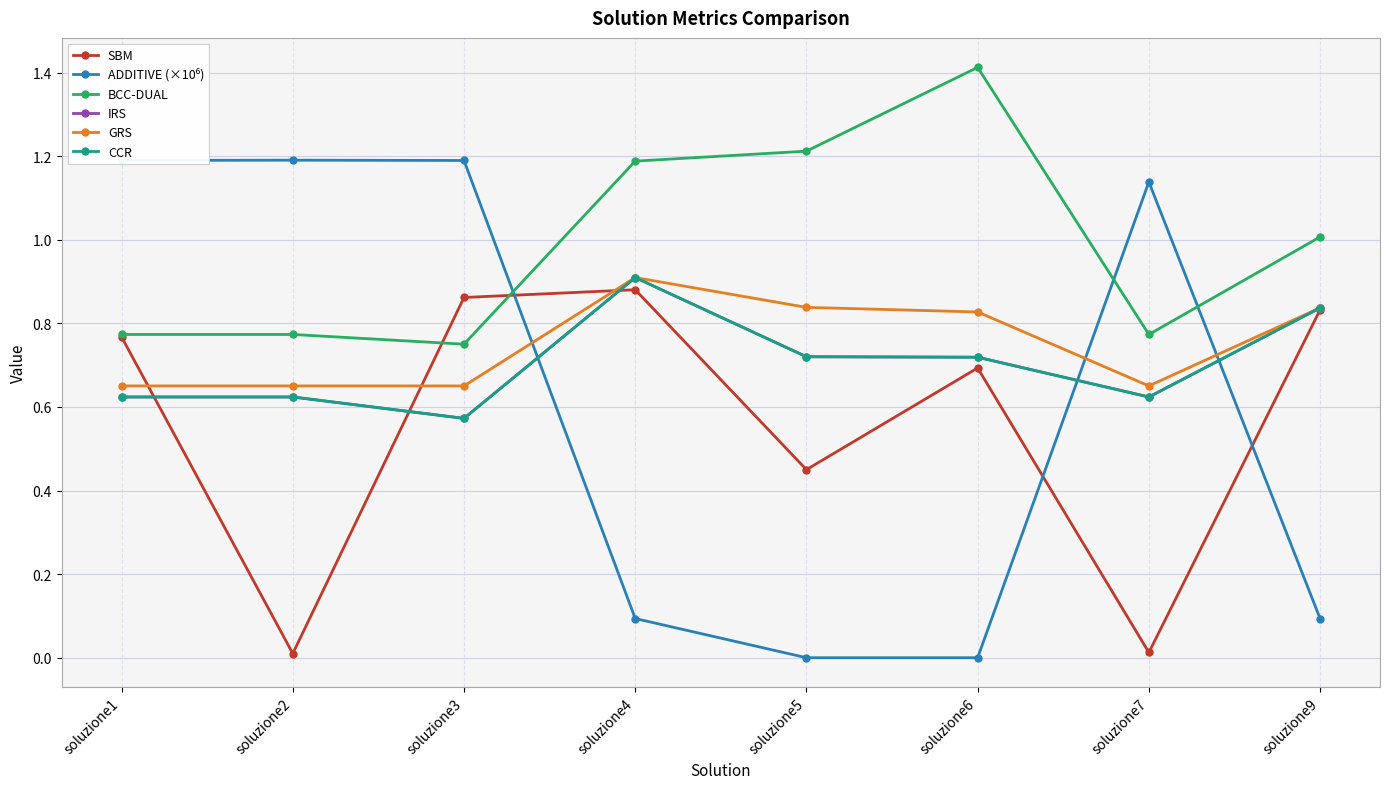

At which category does SBM reach its first local valley?

soluzione2